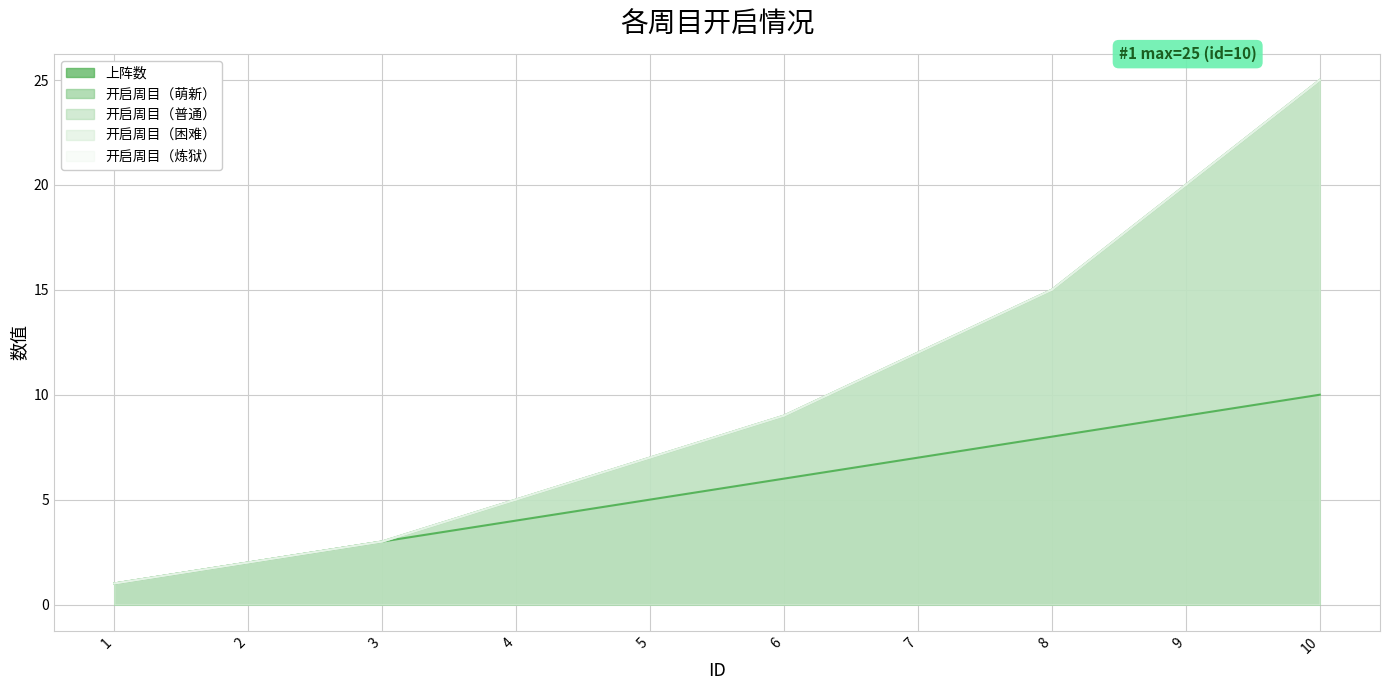

At how many categories does at least one series exceed 2?

8